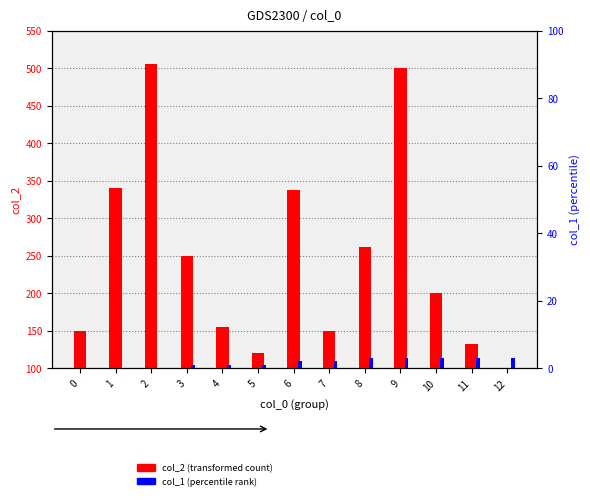

Rank the categories by col_1 rank value from highest to lowest.

8, 9, 10, 11, 12, 6, 7, 3, 4, 5, 0, 1, 2